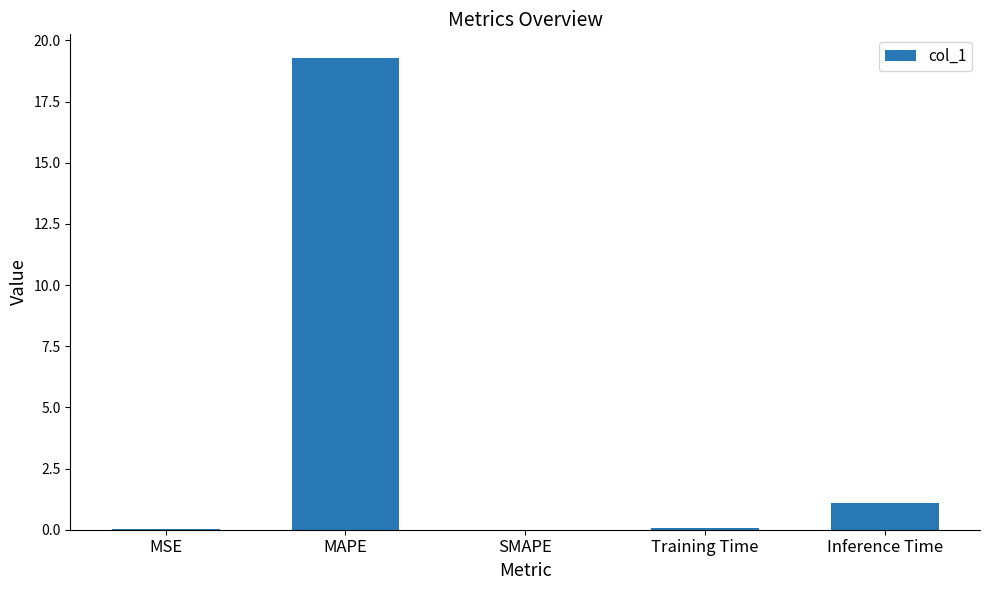

True or false: the data shows 0.0 at SMAPE.

True